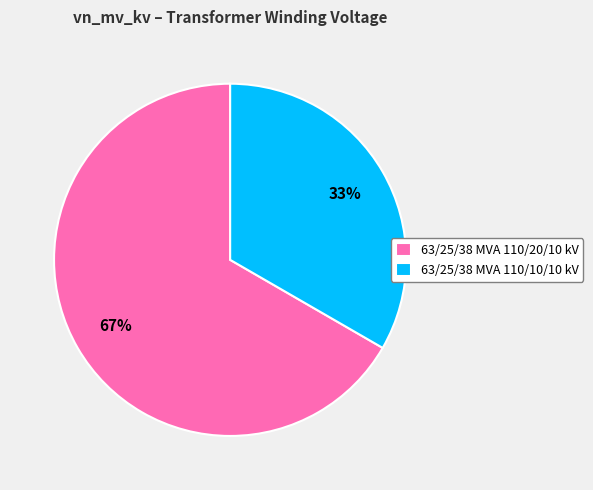

Rank the categories by value from lowest to highest.

63/25/38 MVA 110/10/10 kV, 63/25/38 MVA 110/20/10 kV